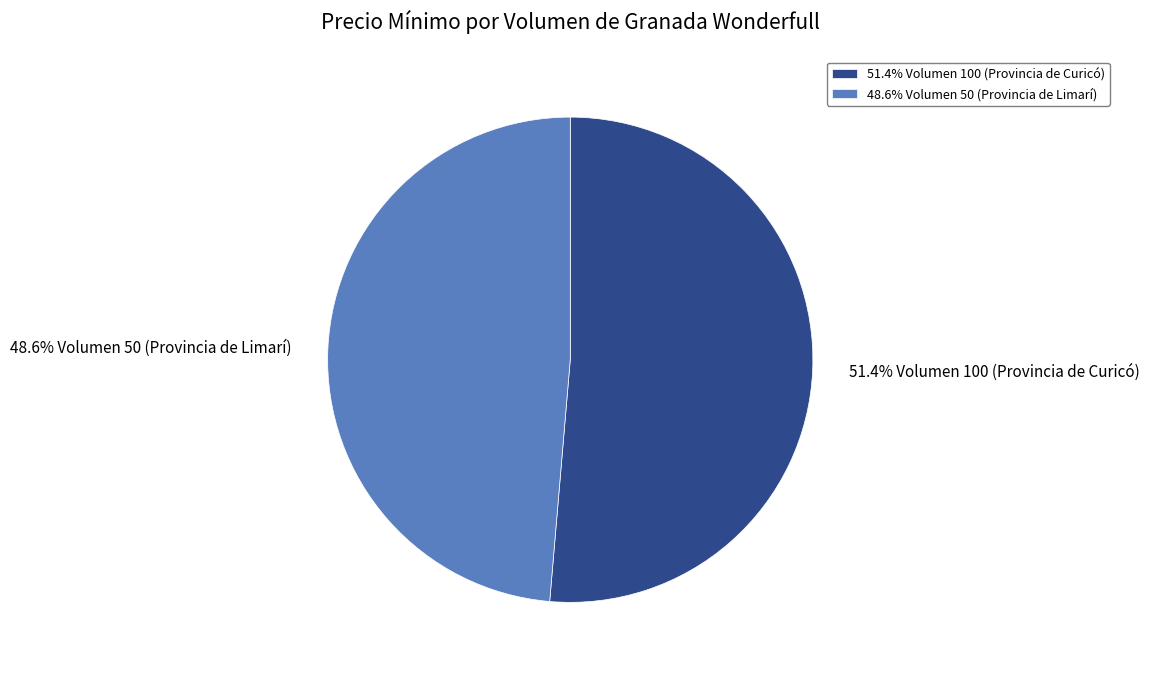

How many slices are in this pie chart?

2